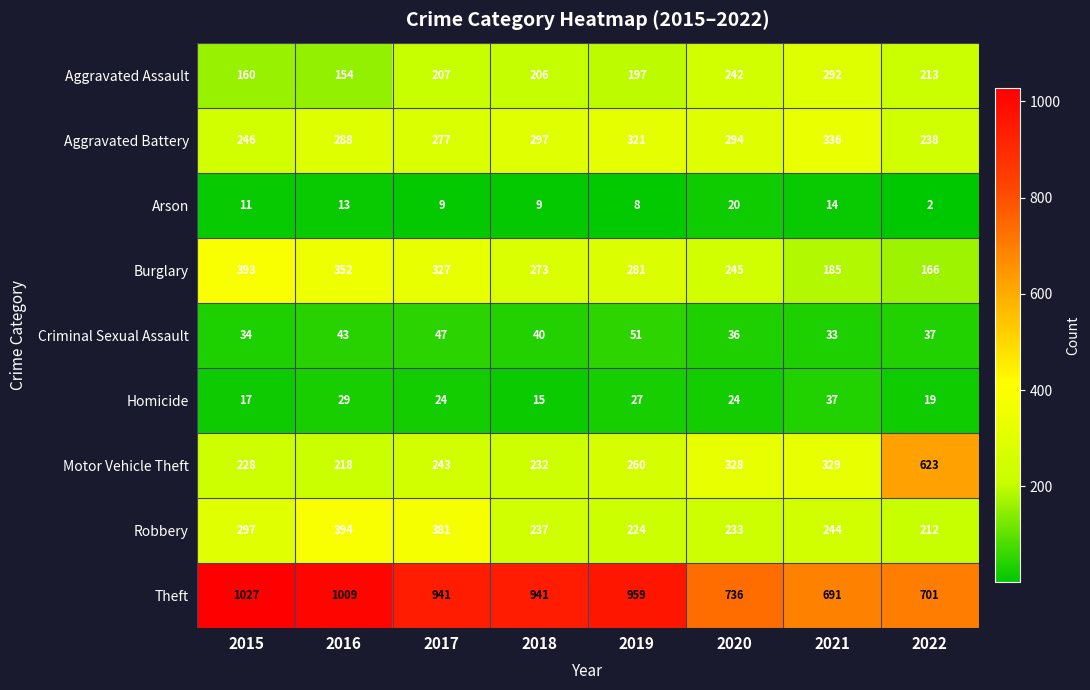

Which series has the largest total across all categories?

Theft